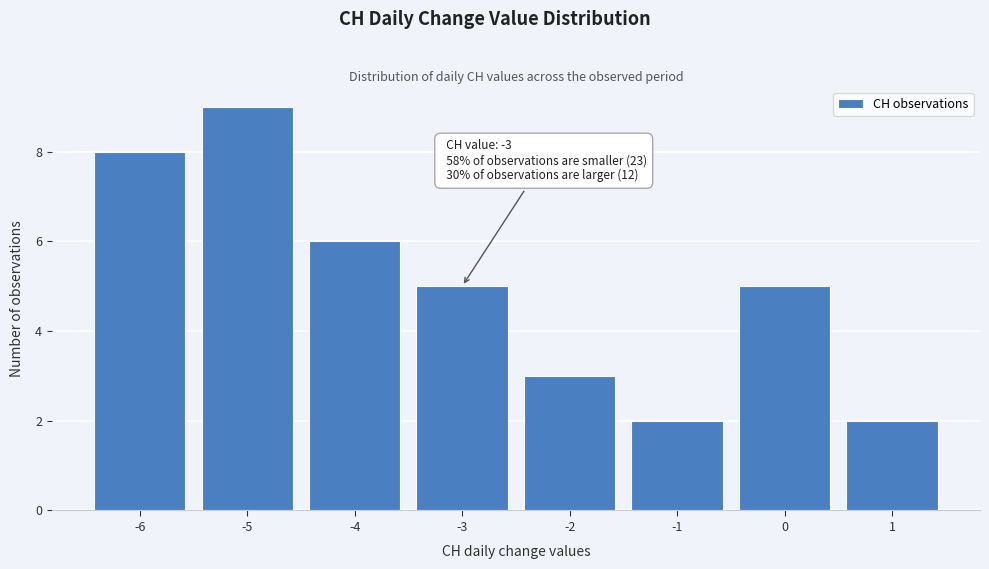

Reading left to right, transcribe all the data shown in this chart.

-6=8	-5=9	-4=6	-3=5	-2=3	-1=2	0=5	1=2